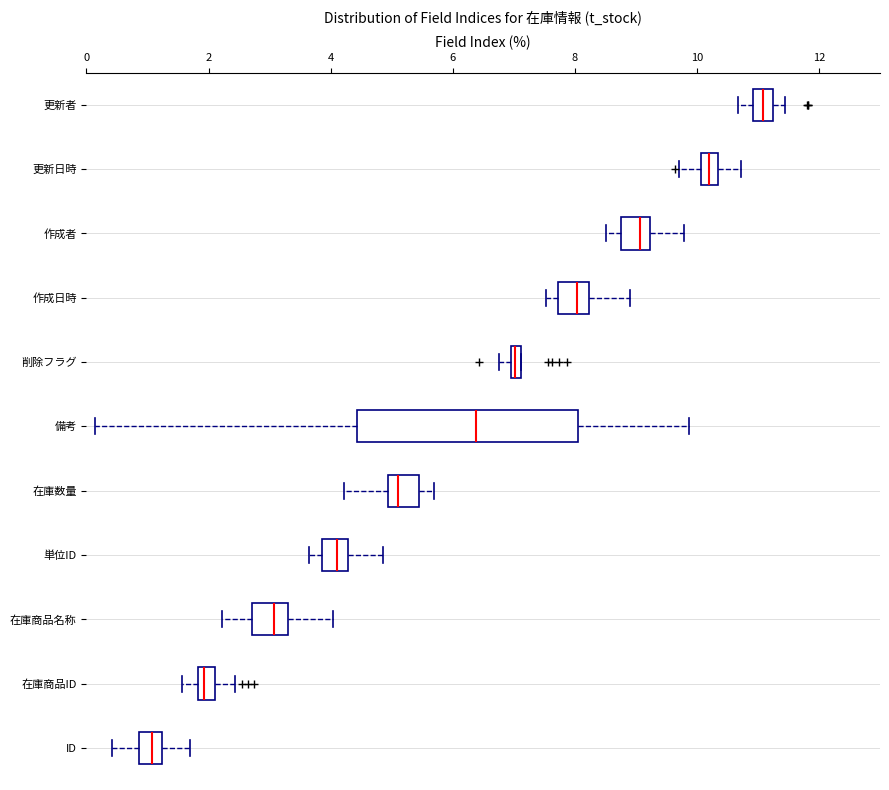

Which box's median line is the furthest to the right?

更新者